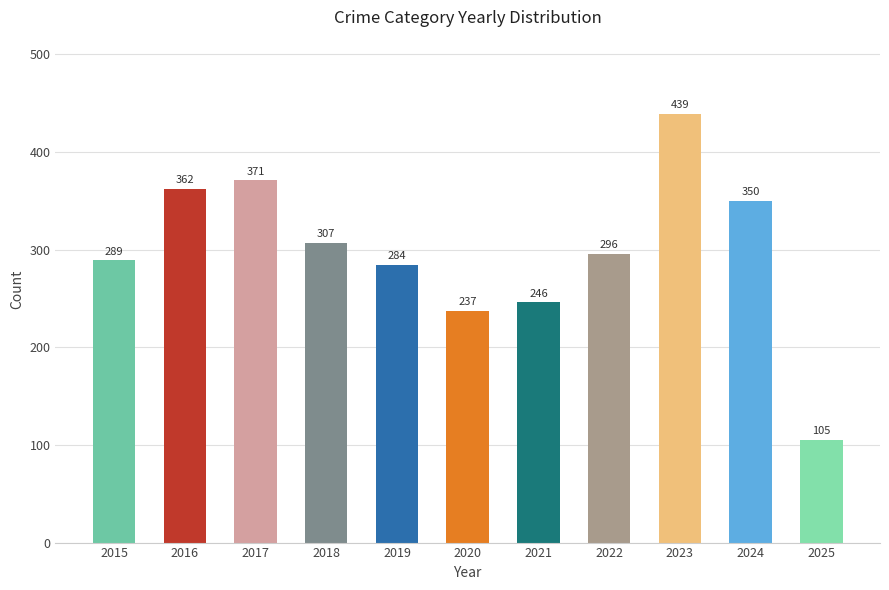

List the labels in order of value, smallest first.

2025, 2020, 2021, 2019, 2015, 2022, 2018, 2024, 2016, 2017, 2023